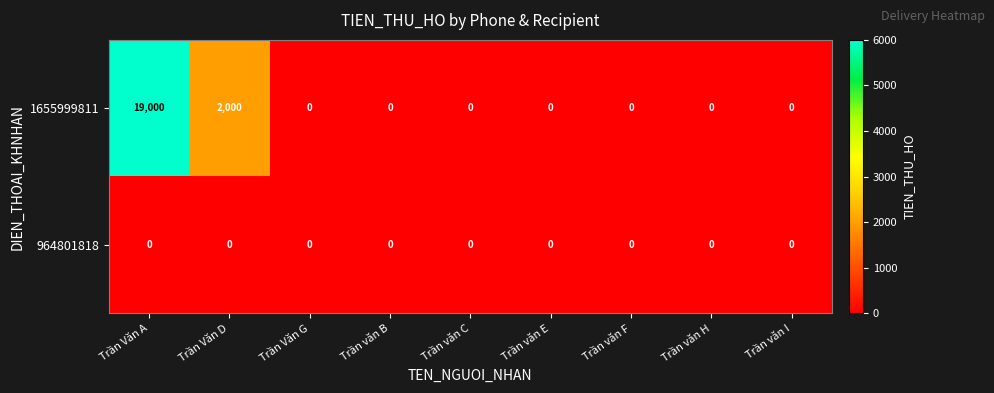

Which series has the largest range (max minus min)?

row_0